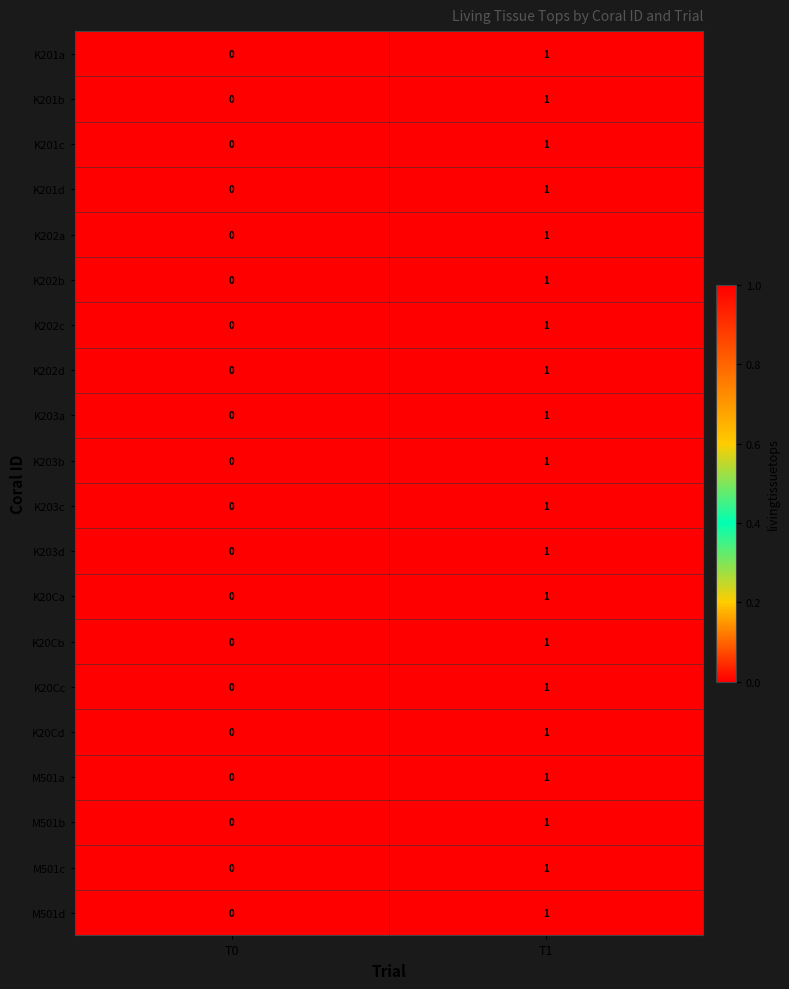

Which category has the lowest value across all series?

T0